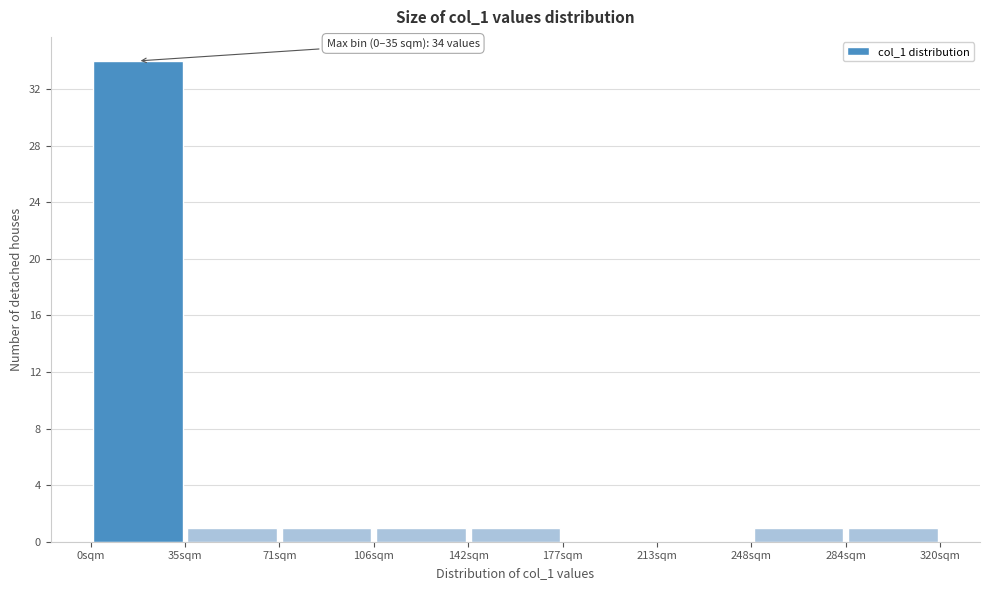

Over which range of the x-axis is the bar tallest?

0 to 35